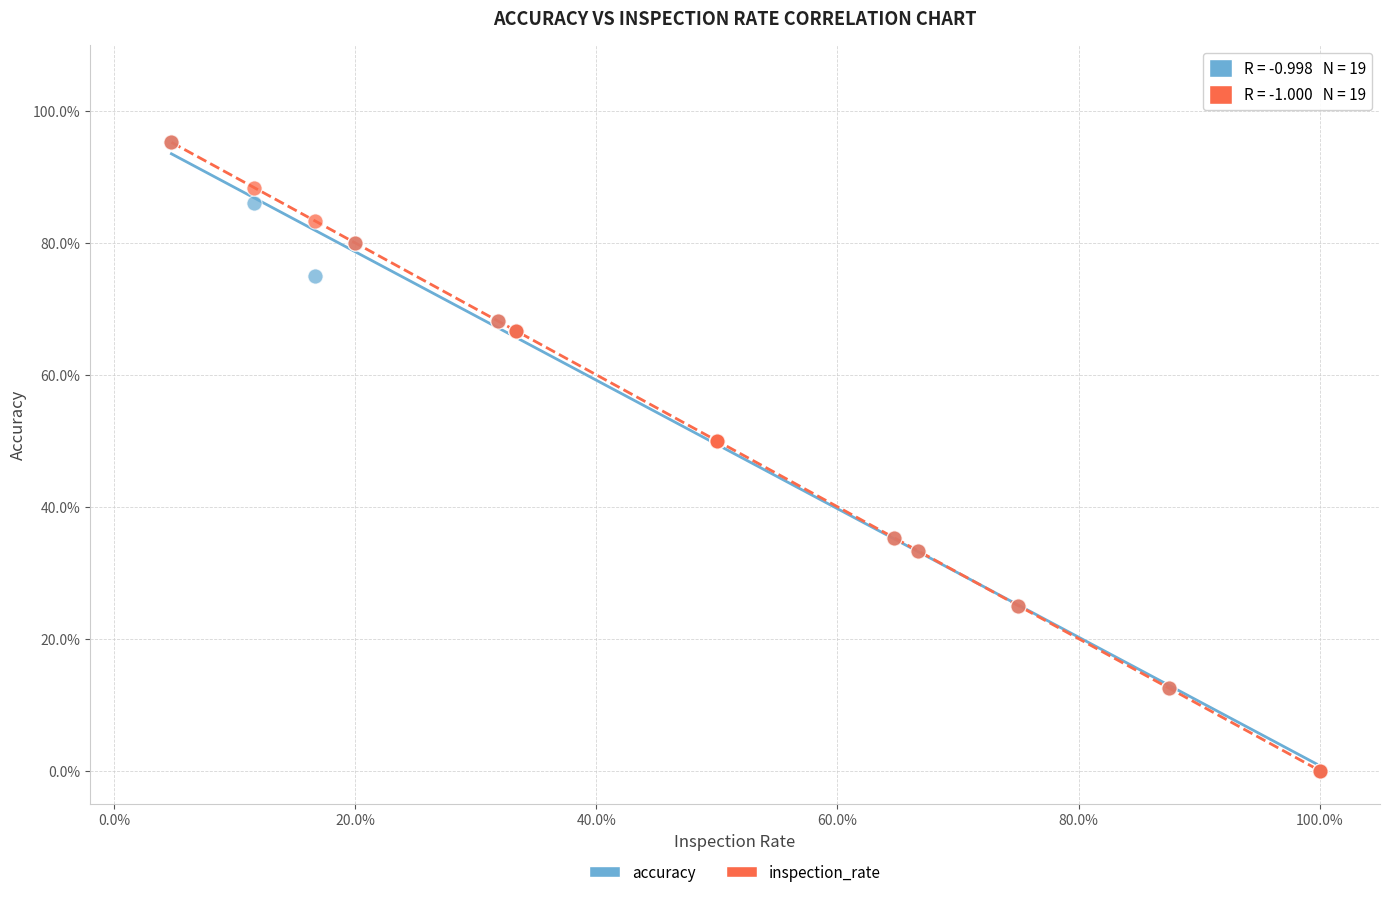

What are all the series names shown in the legend?

accuracy, inspection_rate